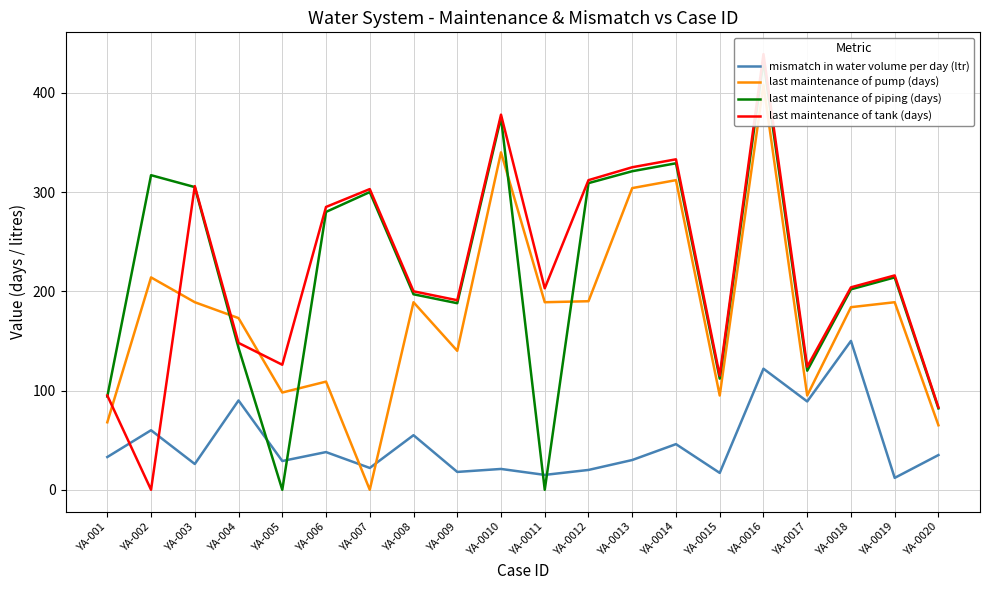

How many values in the last maintenance of tank (days) series are below 204?

10